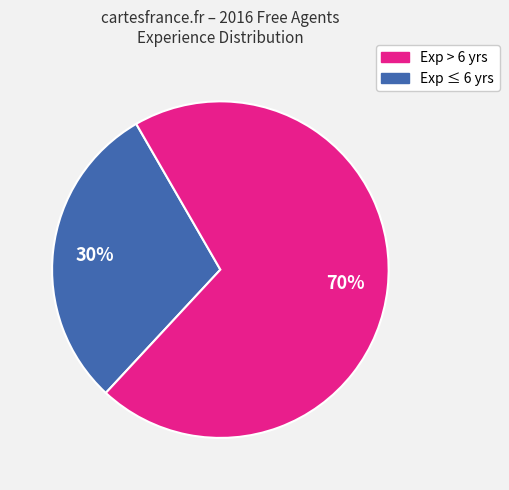

To the nearest percent, what is the difference between the largest and smallest slice percentages?

40%